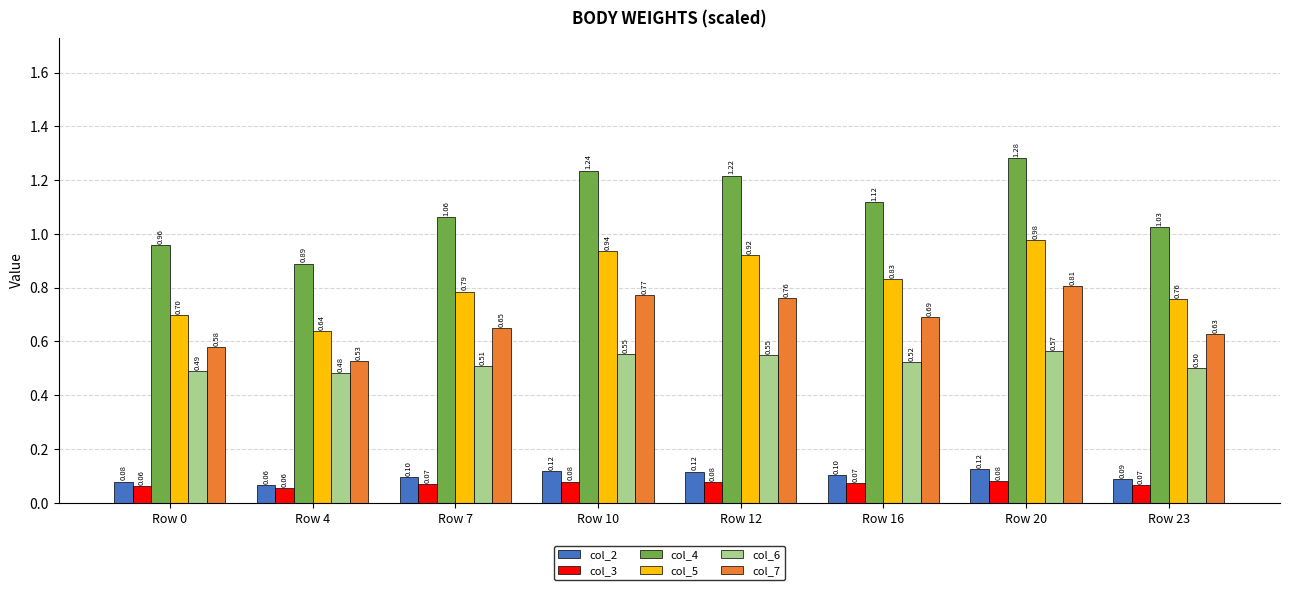

True or false: col_2 has a value of 0.1 at Row 20.

True